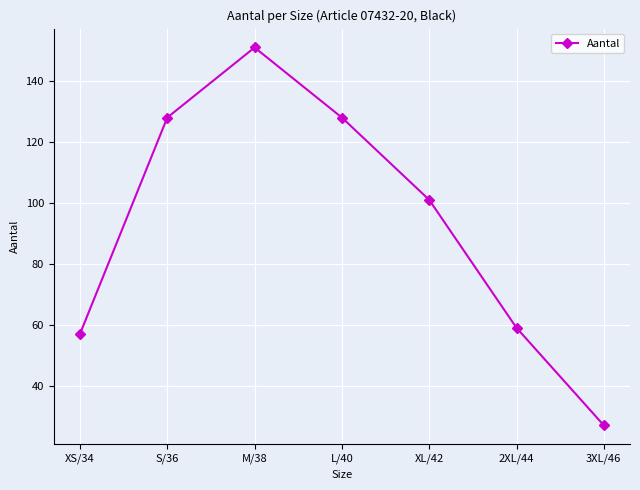

At which category does the chart reach its minimum across all series?

3XL/46